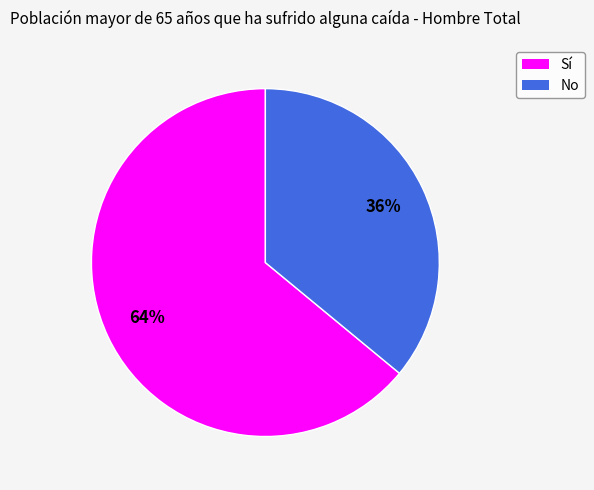

Which has a higher value, Sí or No?

Sí